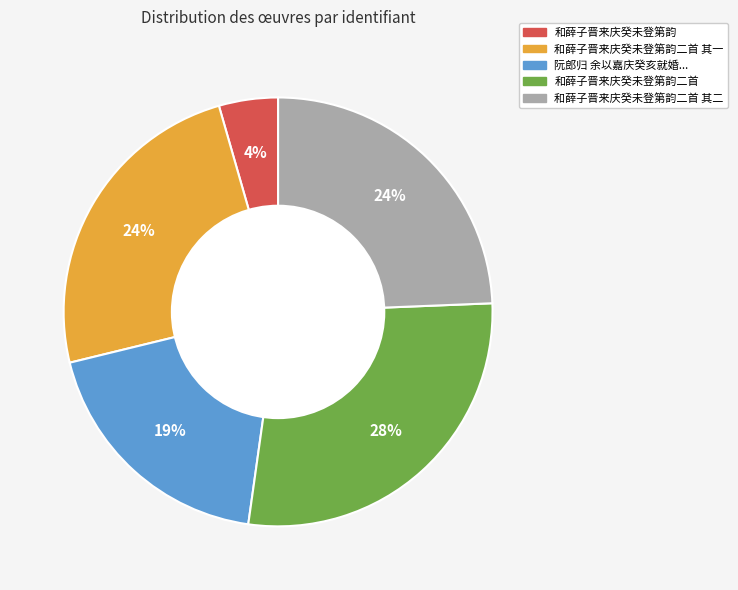

Count the number of slices in the pie.

5